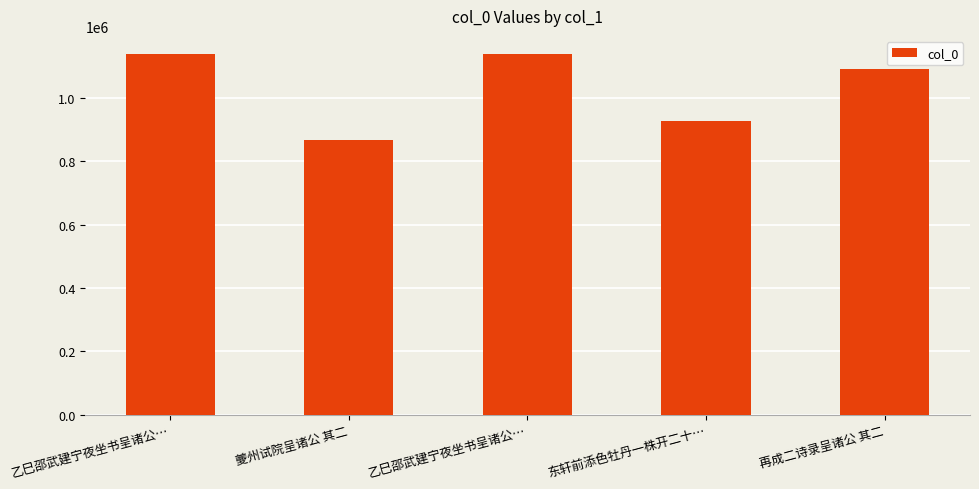

What is the minimum value shown in the chart?

866373